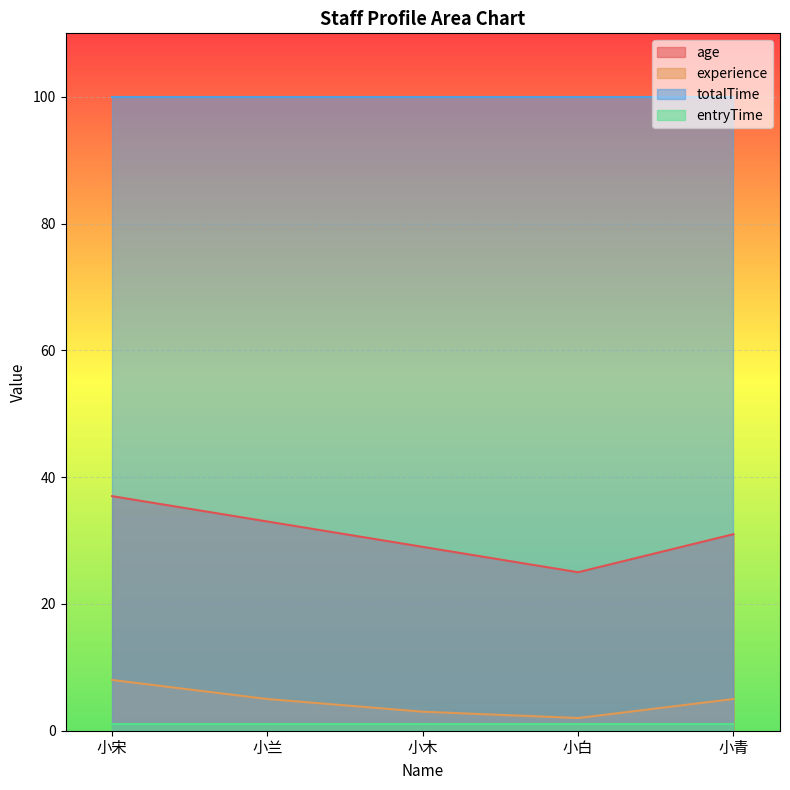

Which series has the largest range (max minus min)?

age